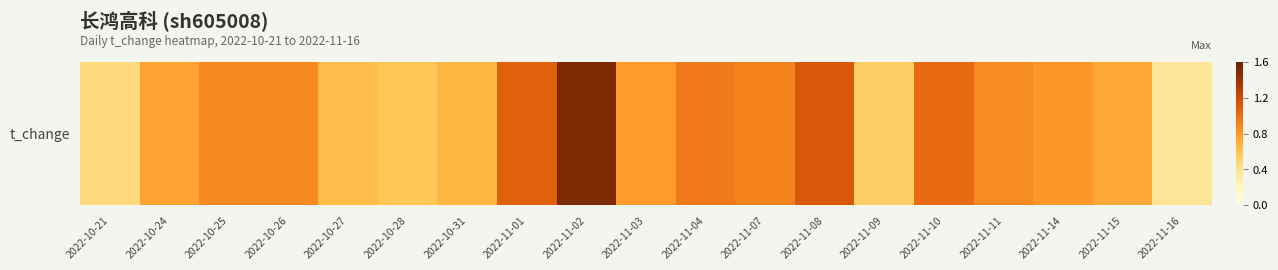

Which category has the lowest value across all series?

2022-11-16